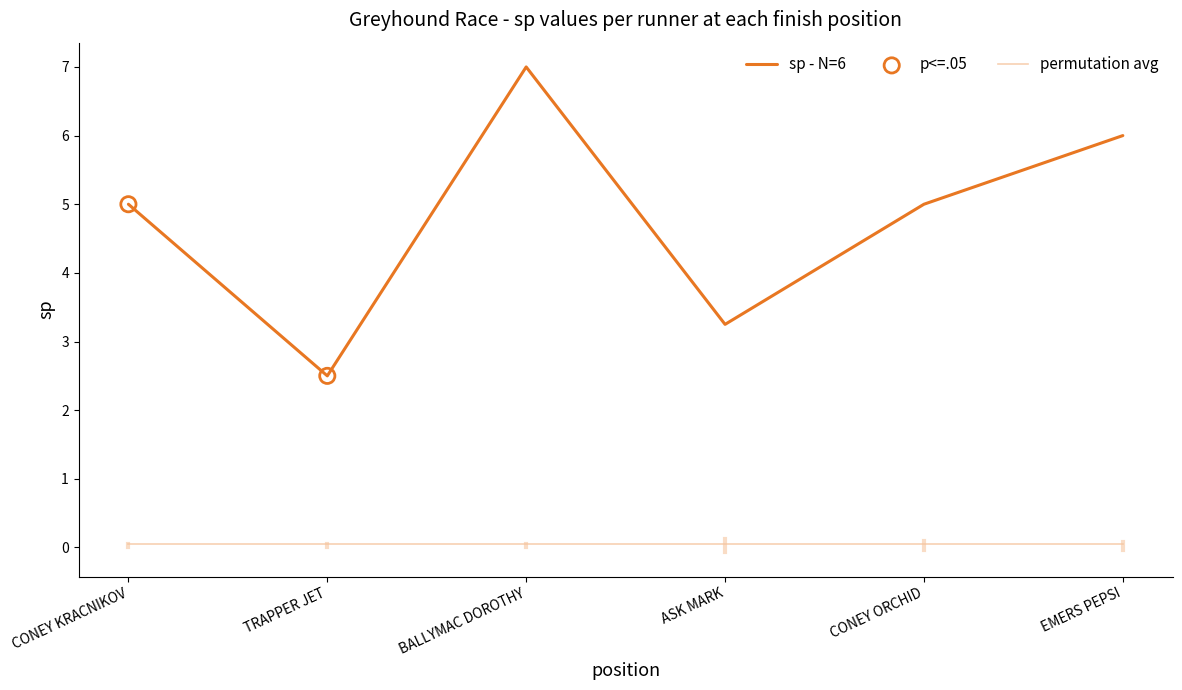

Which series has the largest total across all categories?

sp - N=6